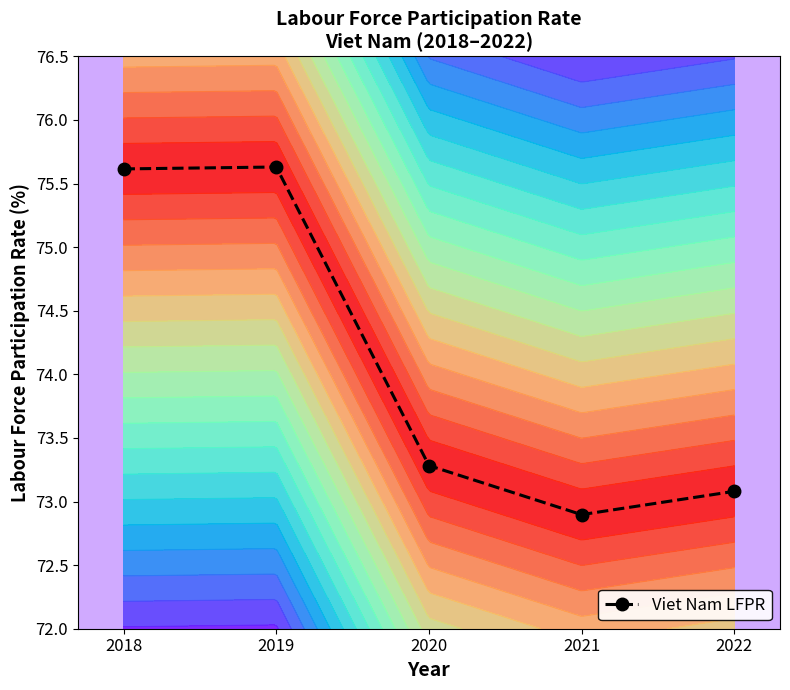

The value at 2022 is 73.1. True or false?

True